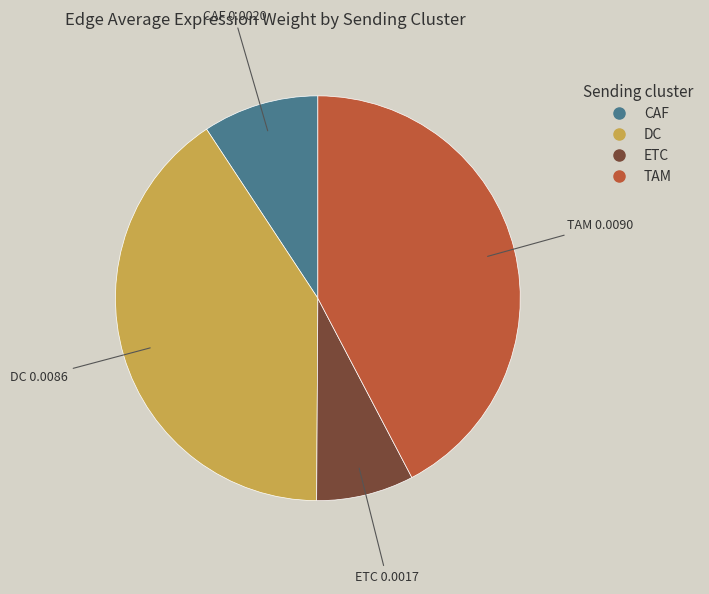

Combined, do ETC and DC account for over 50%?

No